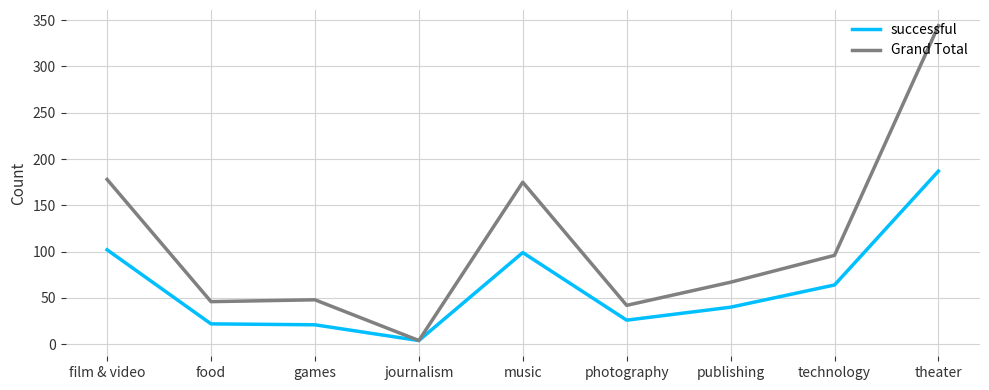

The Grand Total series shows 32 at food. True or false?

False